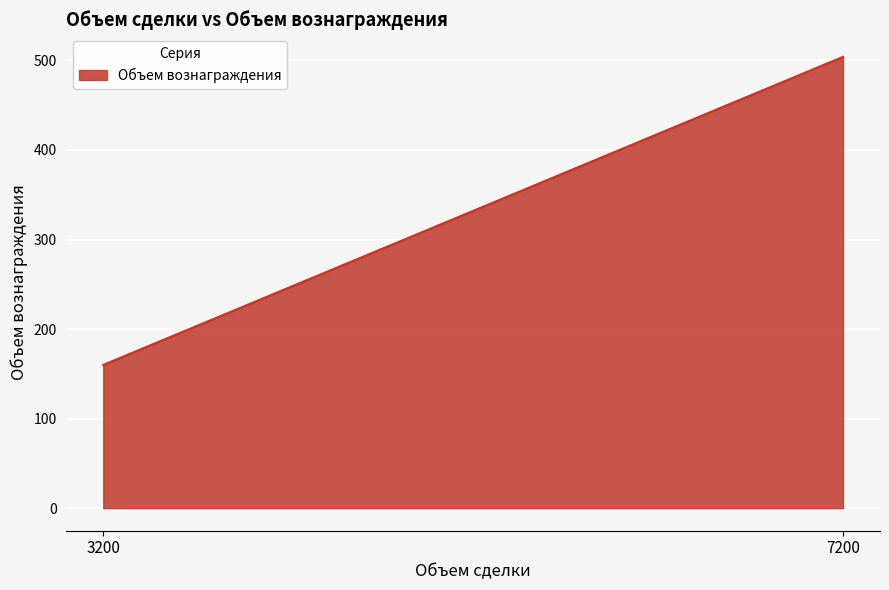

True or false: the data shows 160 at 3200.

True